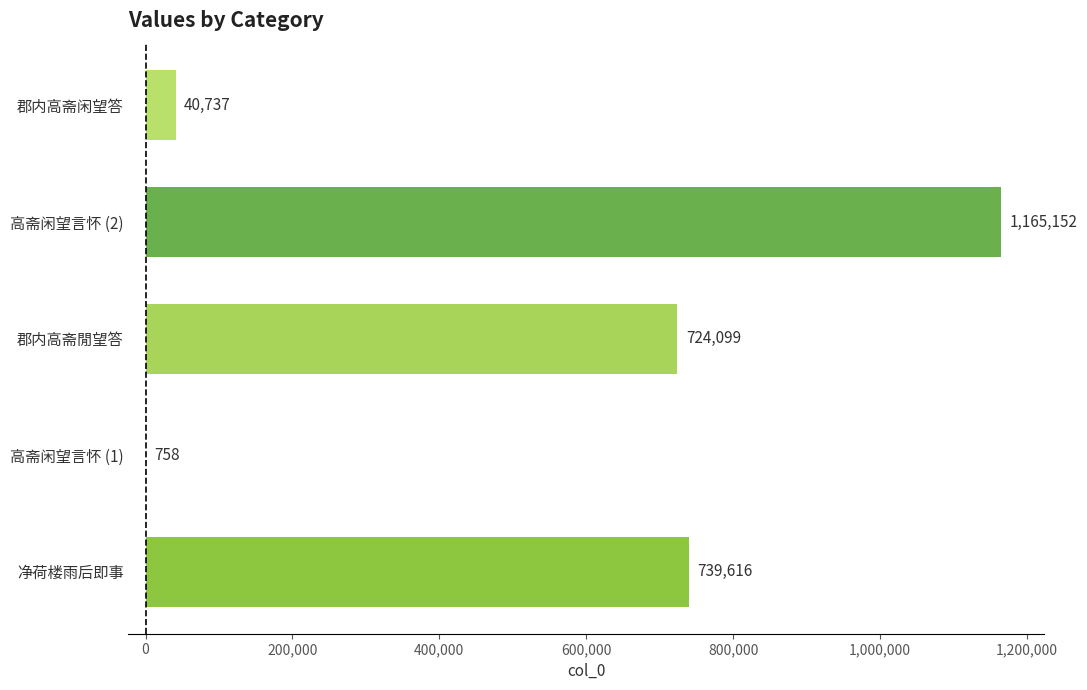

What is the sum of the values at 高斋闲望言怀 (2) and 净荷楼雨后即事?

1904768